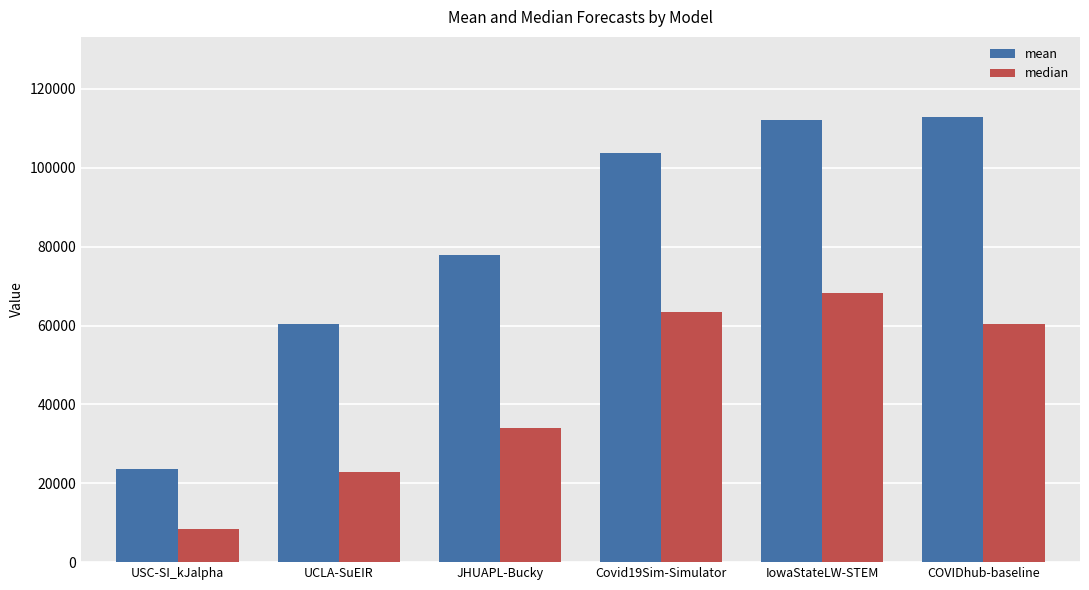

What is the sum of all median values?

257229.6